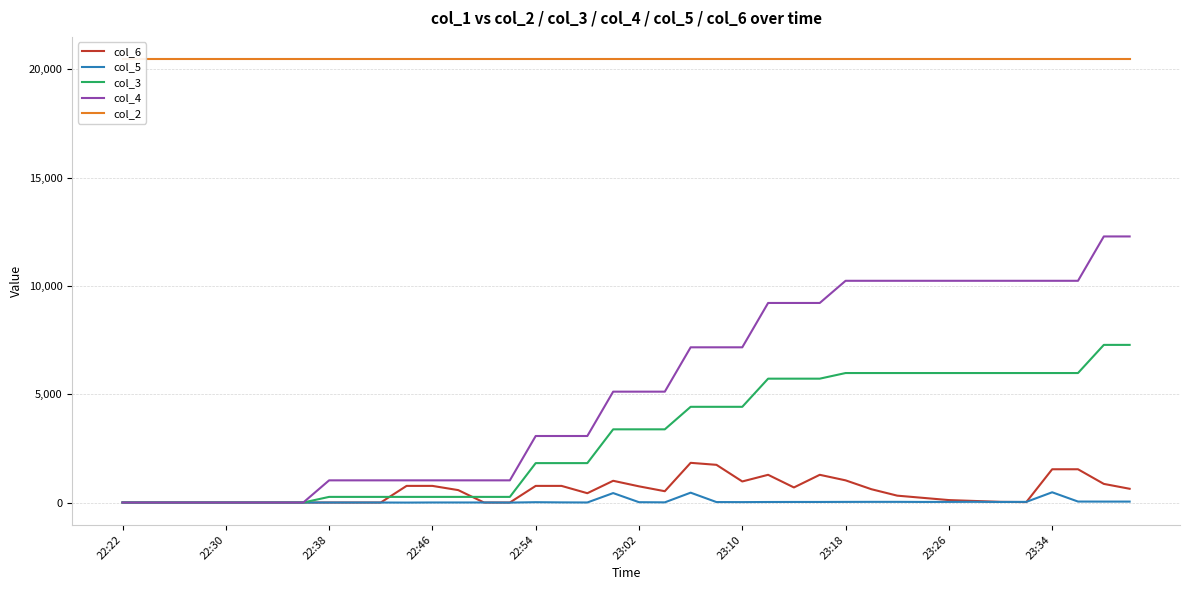

Is the value of col_3 at 26 greater than the value of col_5 at 30?

Yes